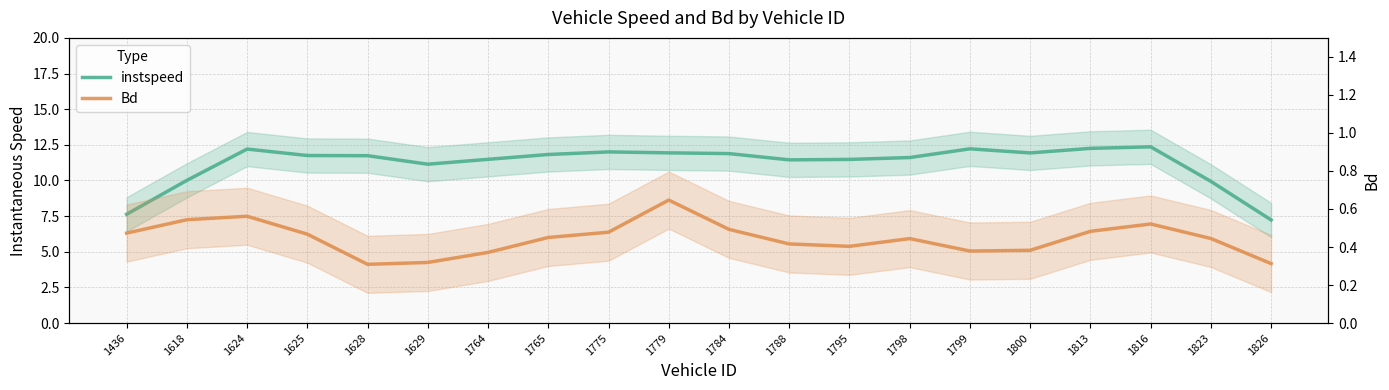

Does the chart have visible grid lines?

Yes